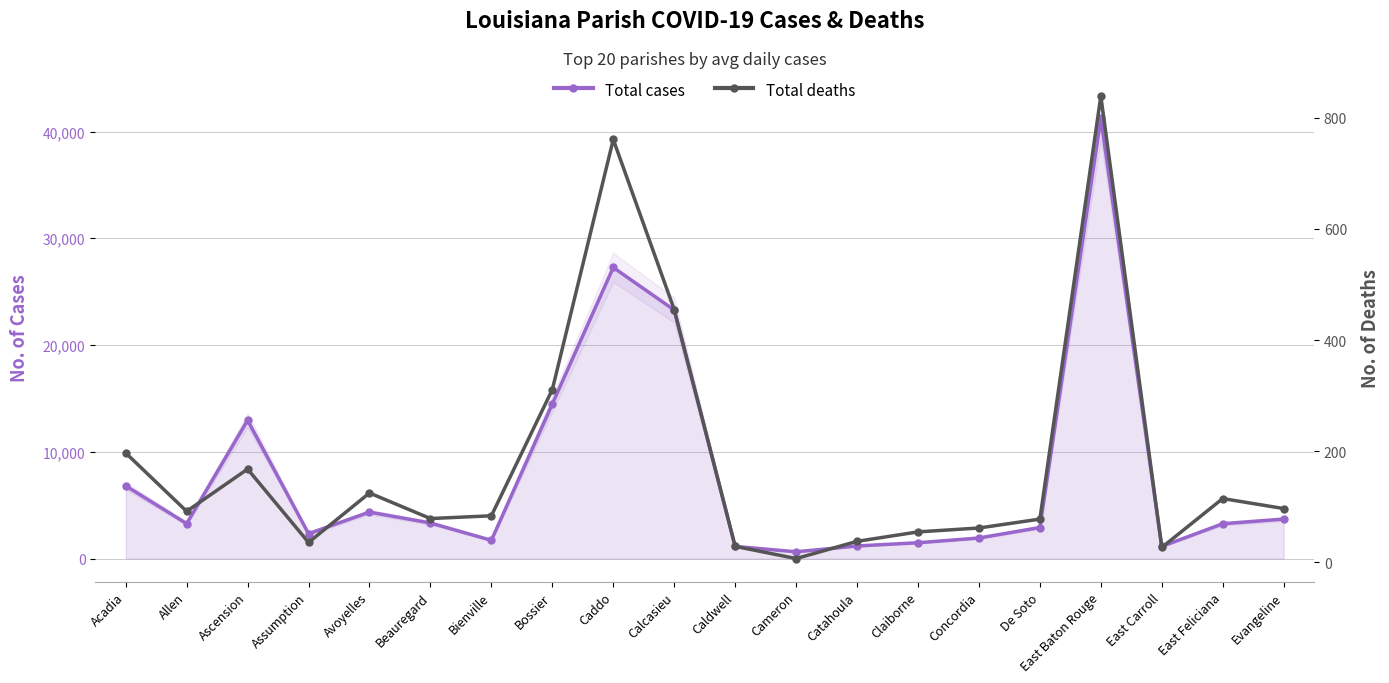

Rank the categories by Total cases value from highest to lowest.

East Baton Rouge, Caddo, Calcasieu, Bossier, Ascension, Acadia, Avoyelles, Evangeline, Beauregard, Allen, East Feliciana, De Soto, Assumption, Concordia, Bienville, Claiborne, Catahoula, Caldwell, East Carroll, Cameron